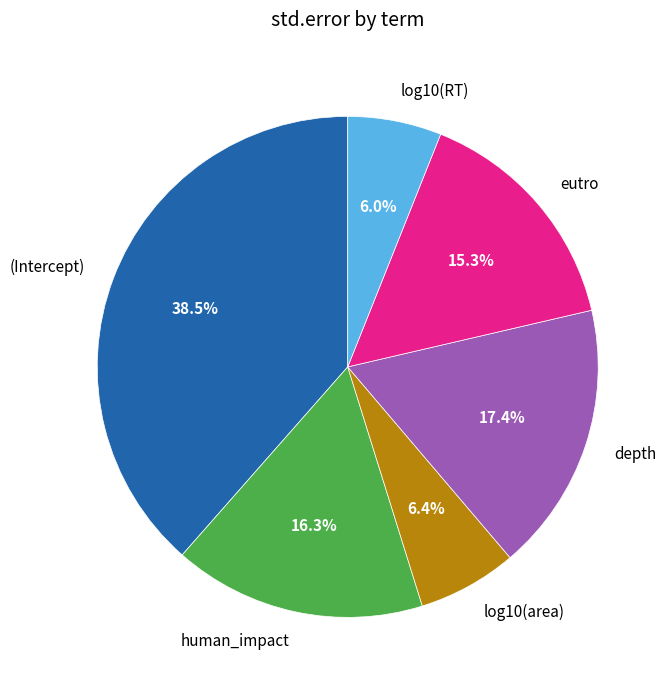

Do (Intercept) and depth together represent more than half of the pie?

Yes